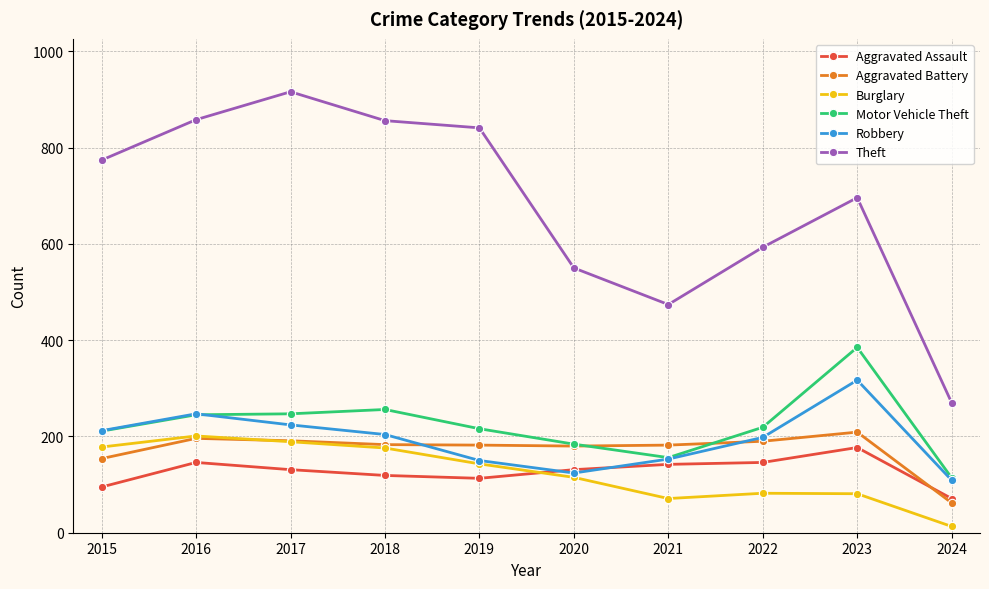

Which series has the largest total across all categories?

Theft